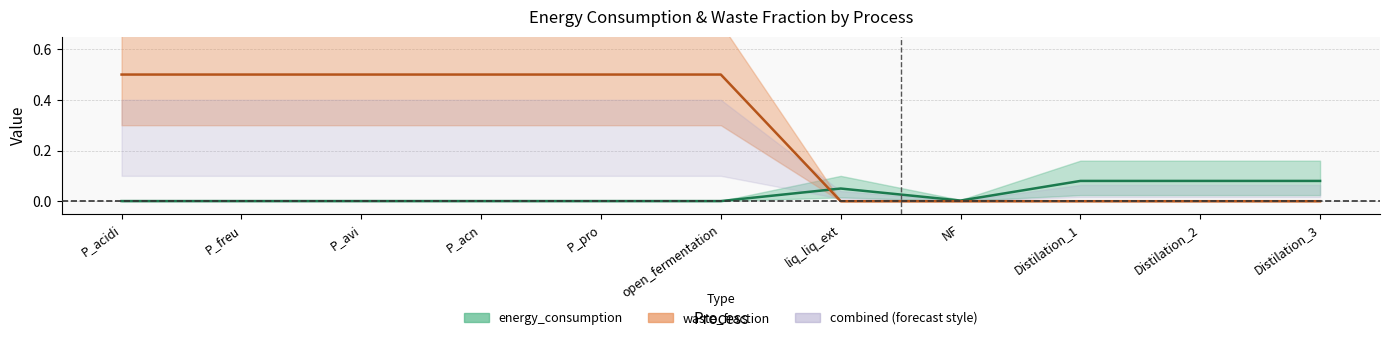

What is the spread (max minus min) of values at P_pro?

0.5